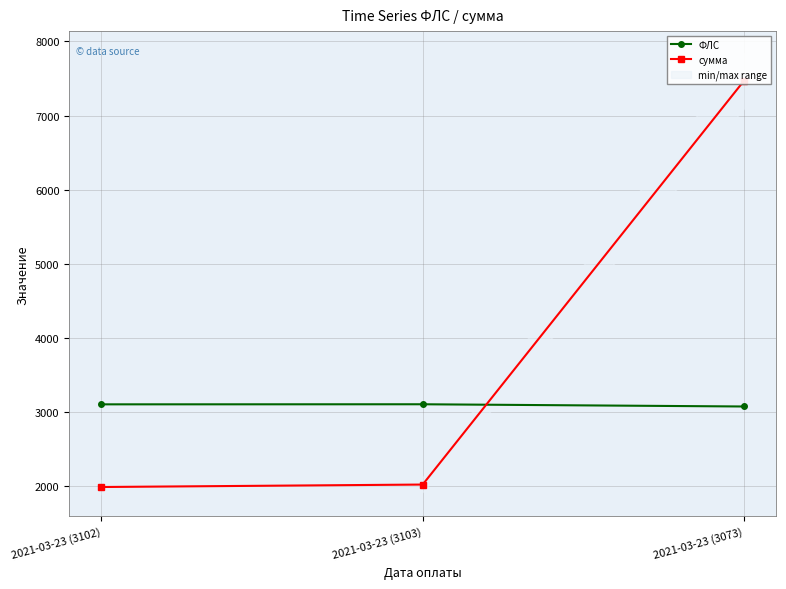

At which label does сумма first exceed 2019?

2021-03-23 (3103)